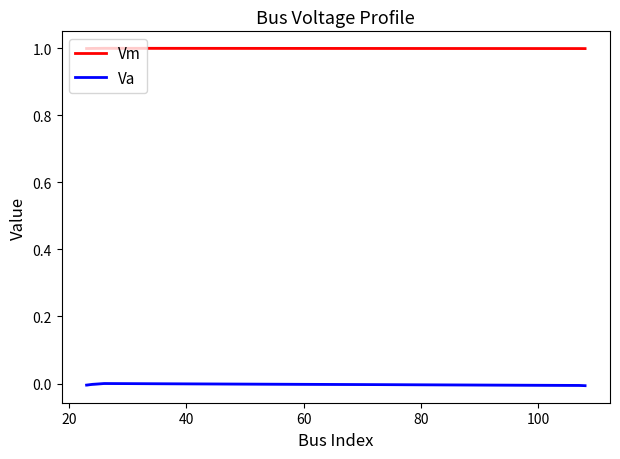

True or false: Vm and Va intersect in this chart.

False